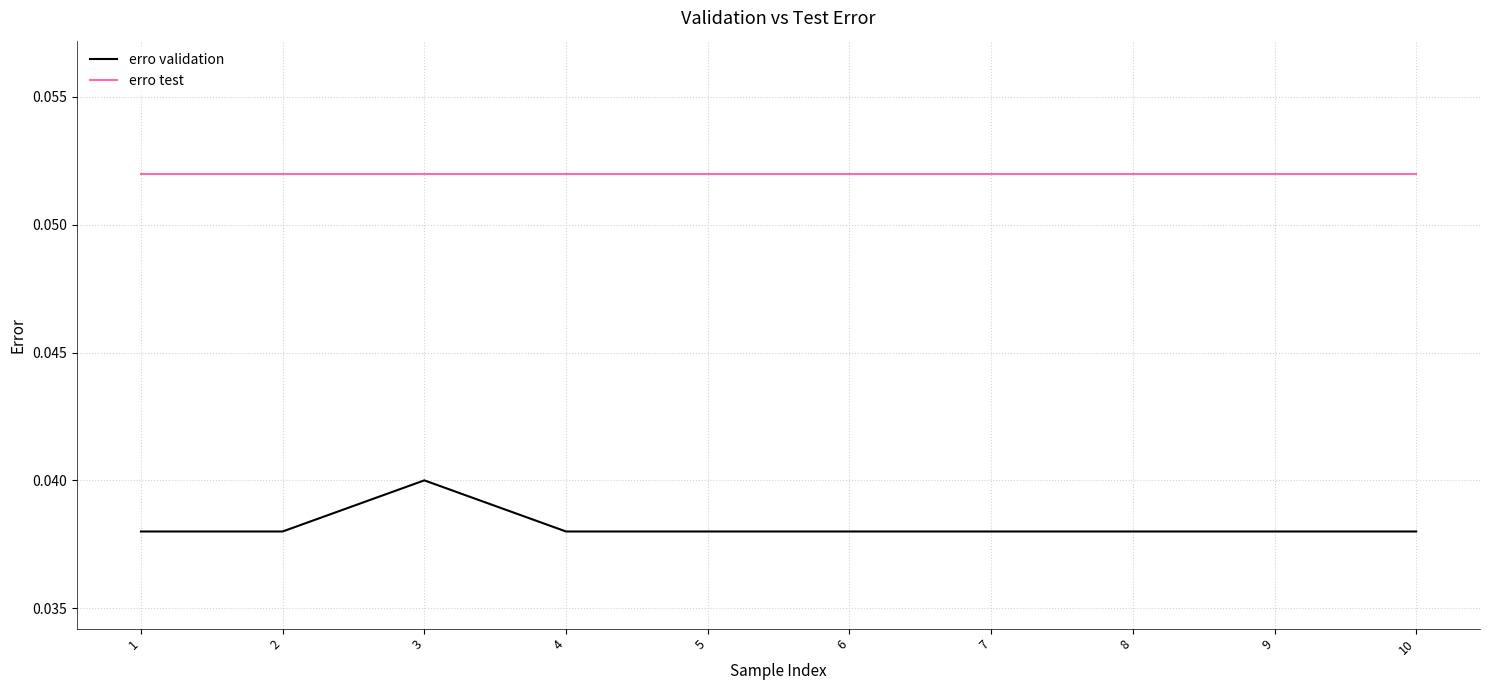

True or false: erro validation and erro test cross at least once.

False